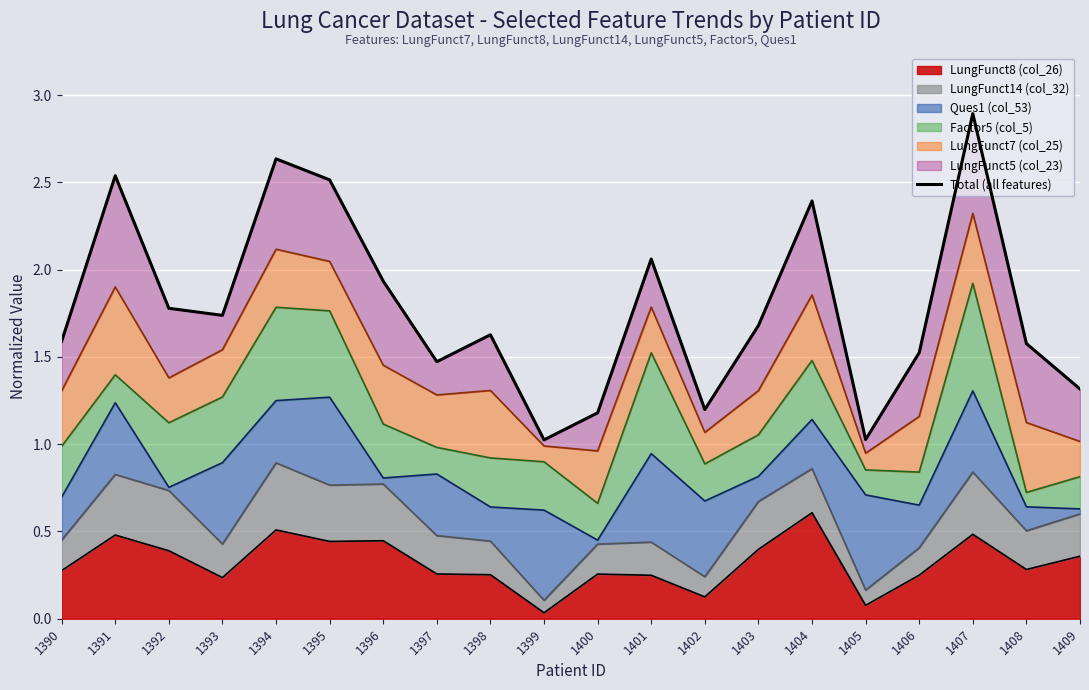

Rank the categories by value from highest to lowest.

1407, 1394, 1391, 1395, 1404, 1401, 1396, 1392, 1393, 1403, 1398, 1390, 1408, 1406, 1397, 1409, 1402, 1400, 1405, 1399